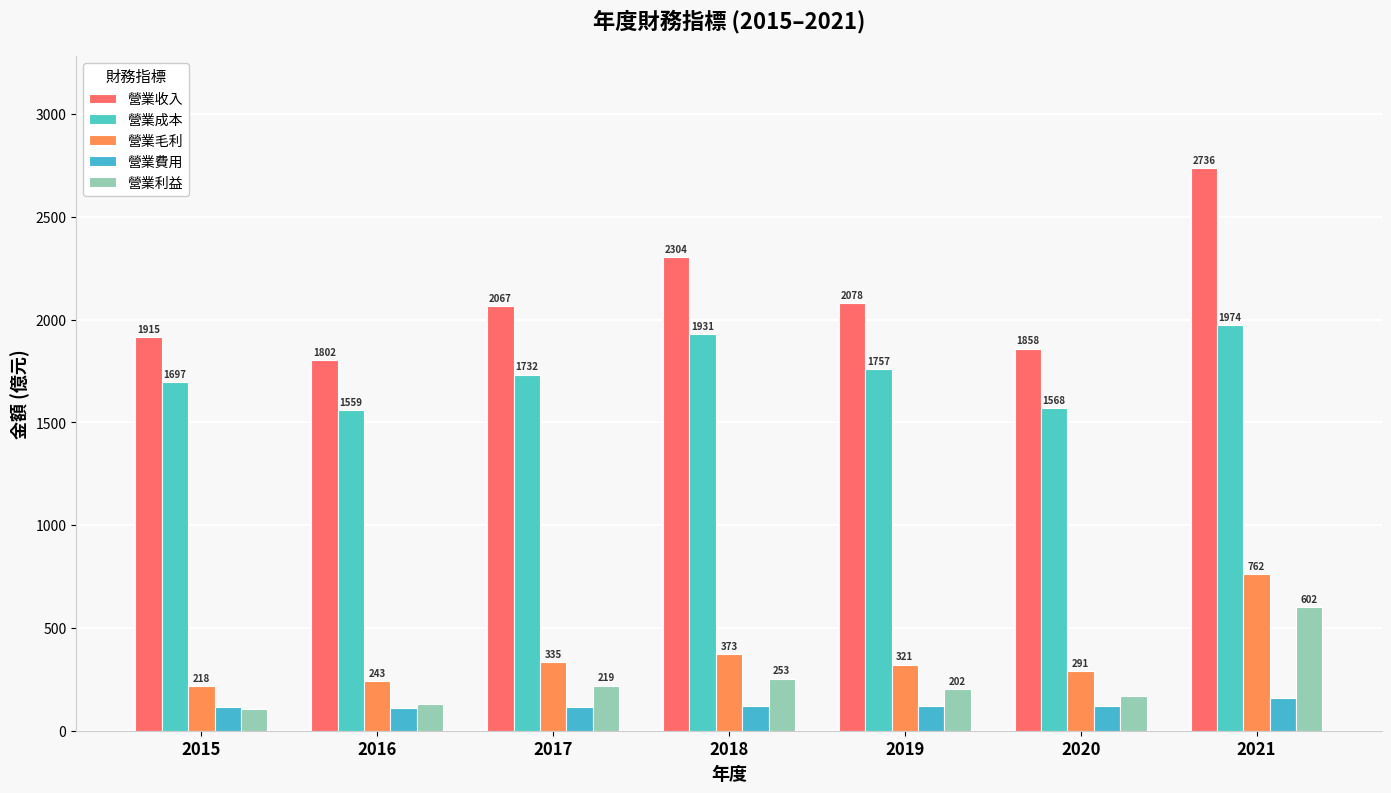

Which category has the lowest value across all series?

2015